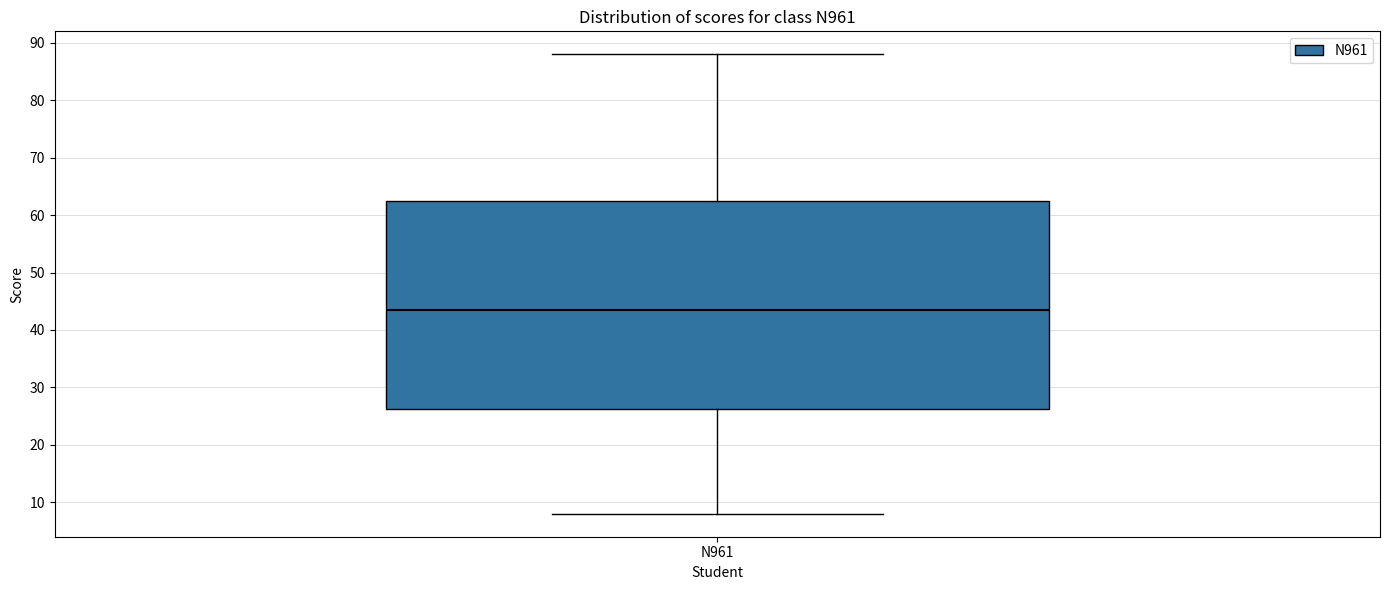

Read this box plot against the y-axis: the position of the median line, the range covered by the box, and the ends of both whiskers. The values are not printed on the chart, so give them approximately, as read against the axis.

median 44, box 26 to 63, whiskers 8 to 88